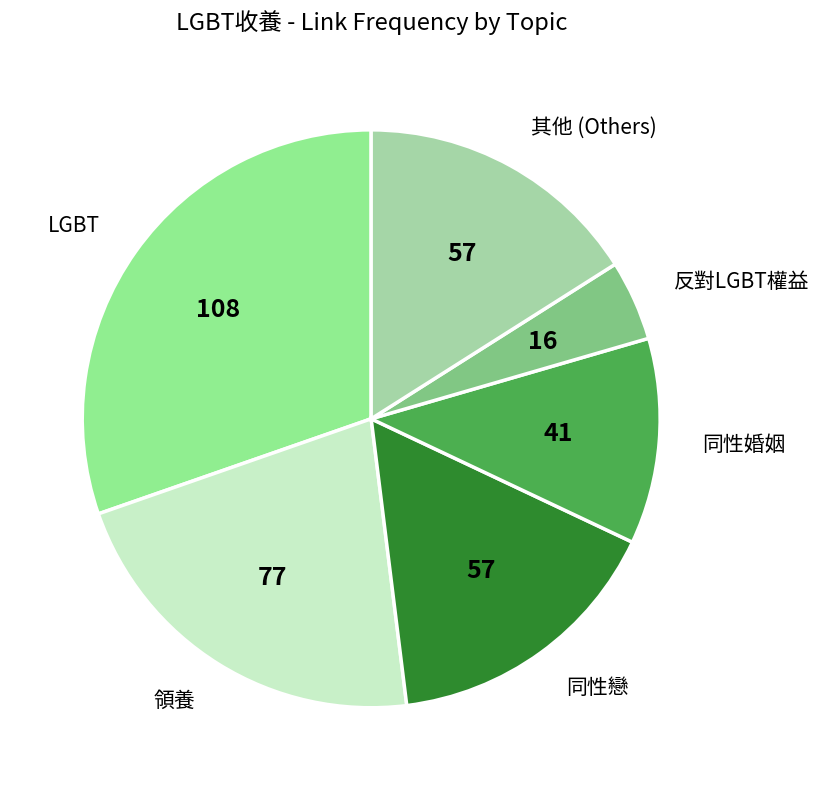

Is it true that 反對LGBT權益 is 12% of the pie?

False